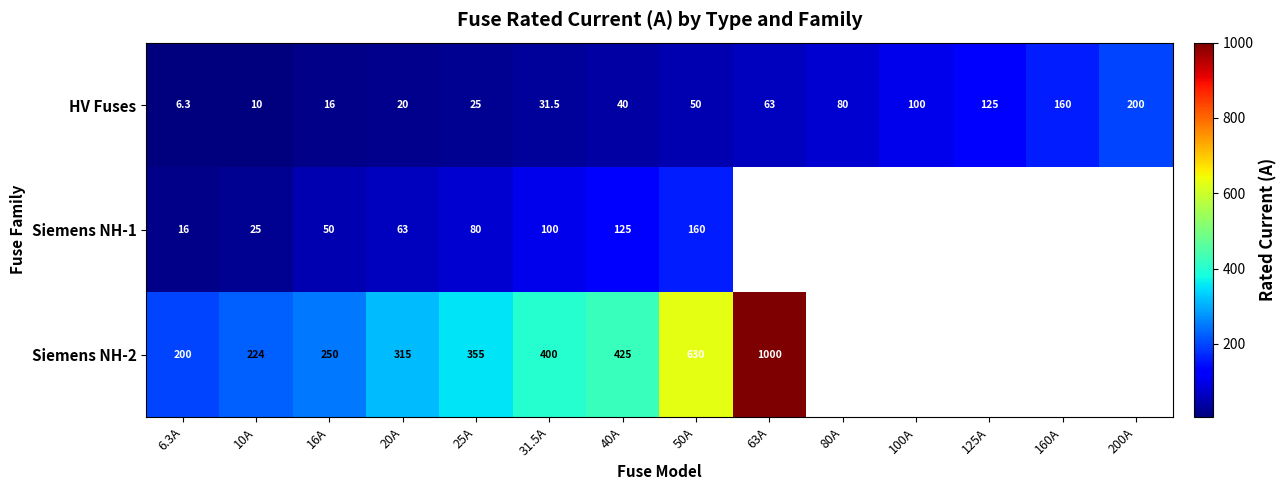

Read the HV Fuses value at 6.3A.

6.3